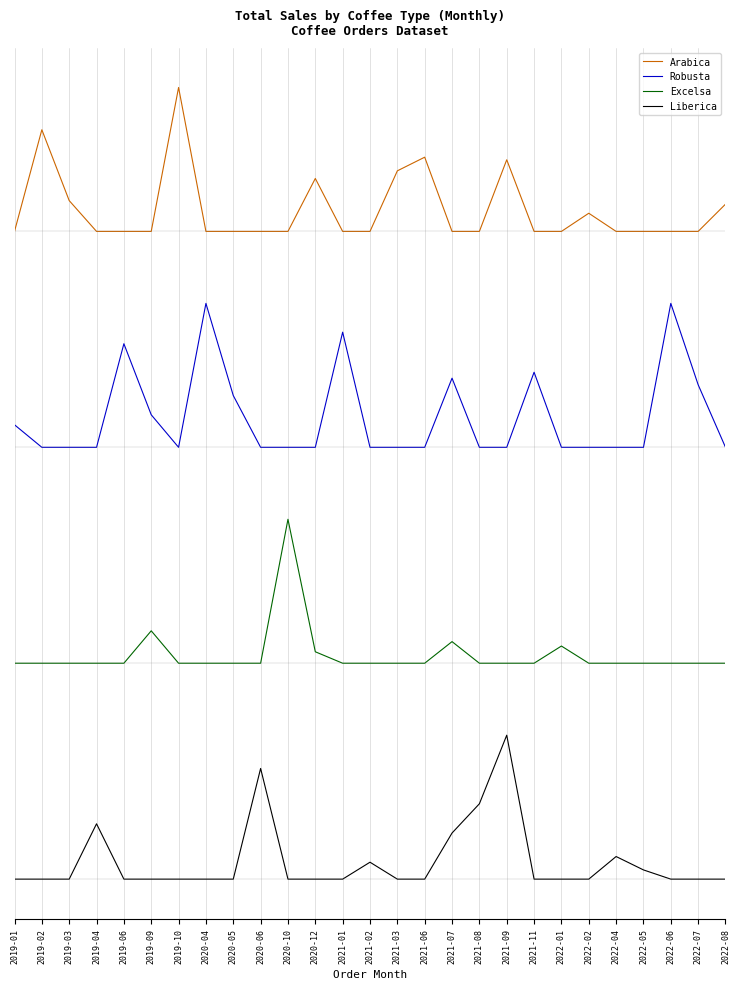

Which has a higher value, 2021-06 or 2021-01?

2021-06